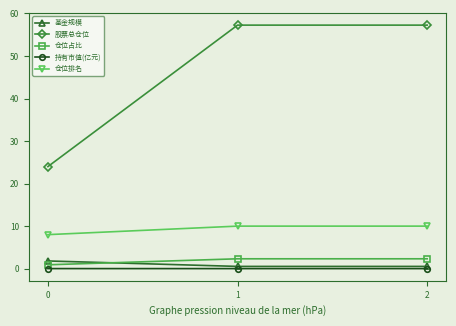

How many series are shown in this chart?

5